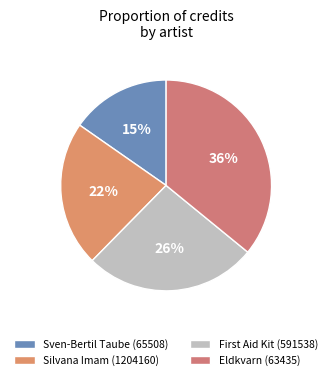

How many slices are in this pie chart?

4